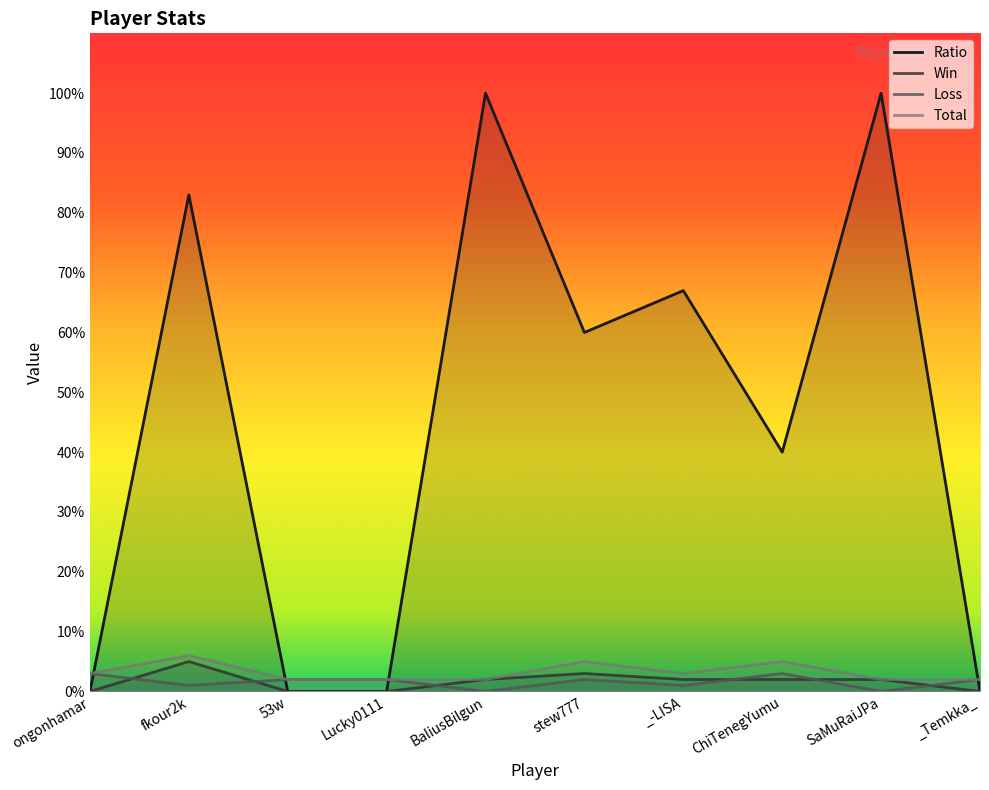

Reading right to left, what are all the values shown in this chart?

Ratio: _Temkka_=0	SaMuRaiJPa=100	ChiTenegYumu=40	_-LISA=67	stew777=60	BaliusBilgun=100	Lucky0111=0	53w=0	fkour2k=83	ongonhamar=0
Win: _Temkka_=0	SaMuRaiJPa=2	ChiTenegYumu=2	_-LISA=2	stew777=3	BaliusBilgun=2	Lucky0111=0	53w=0	fkour2k=5	ongonhamar=0
Loss: _Temkka_=2	SaMuRaiJPa=0	ChiTenegYumu=3	_-LISA=1	stew777=2	BaliusBilgun=0	Lucky0111=2	53w=2	fkour2k=1	ongonhamar=3
Total: _Temkka_=2	SaMuRaiJPa=2	ChiTenegYumu=5	_-LISA=3	stew777=5	BaliusBilgun=2	Lucky0111=2	53w=2	fkour2k=6	ongonhamar=3